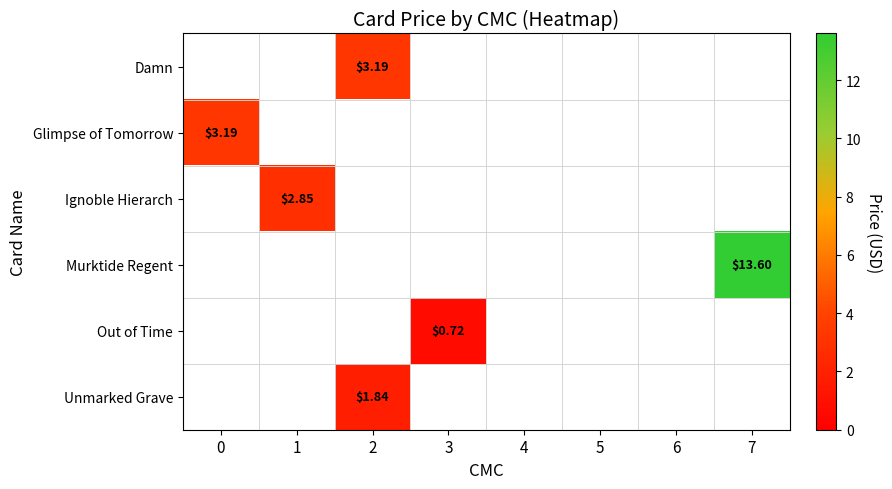

At which label does Ignoble Hierarch reach its peak?

1